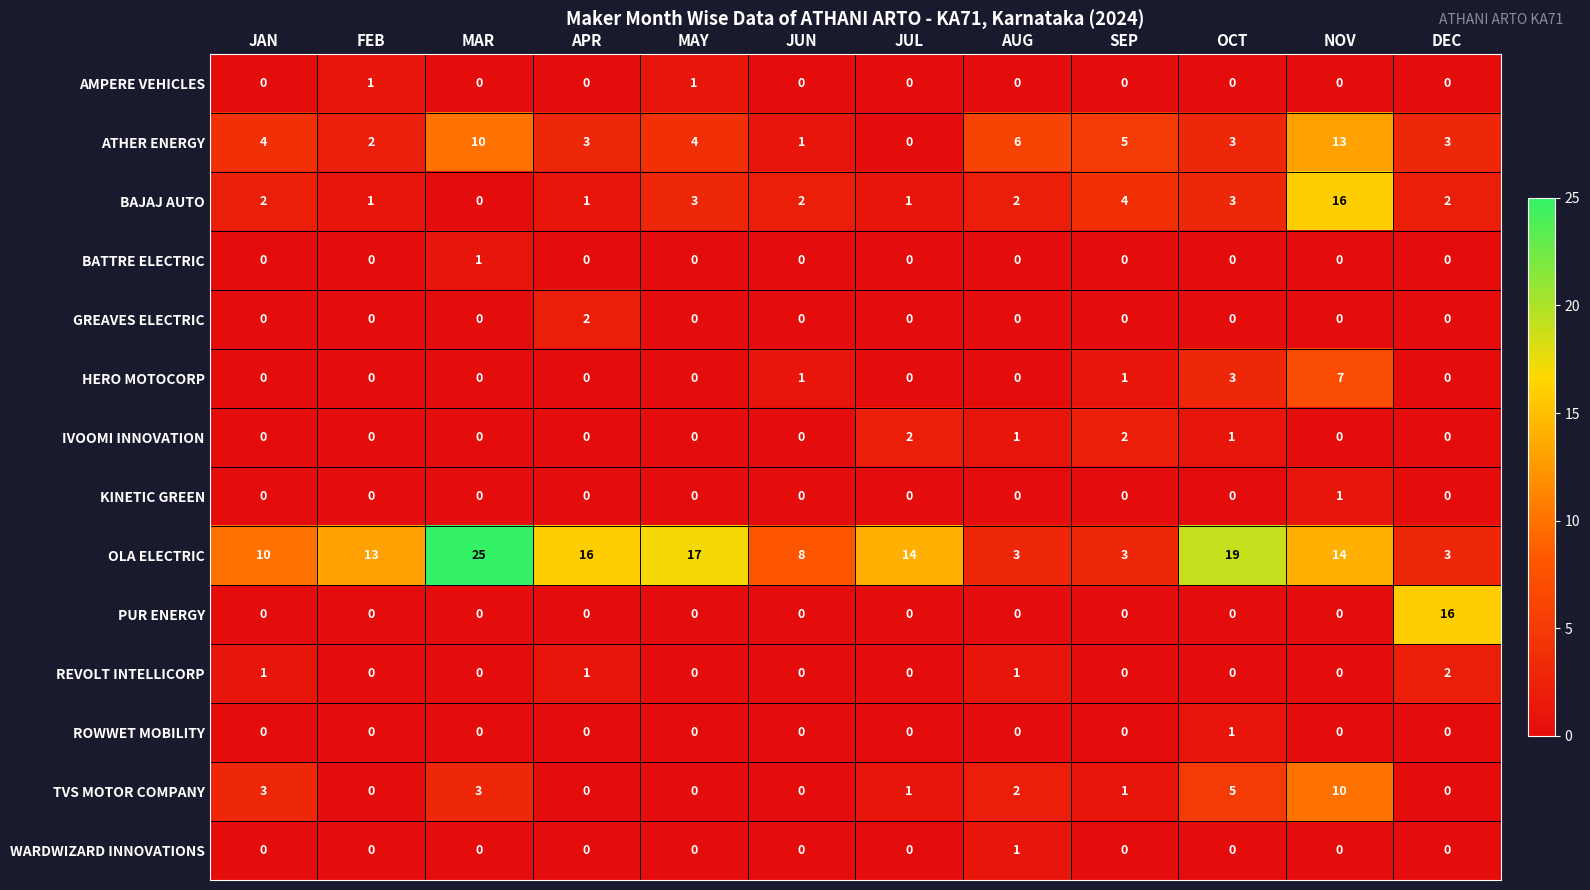

True or false: IVOOMI INNOVATION has a value of -1 at MAY.

False